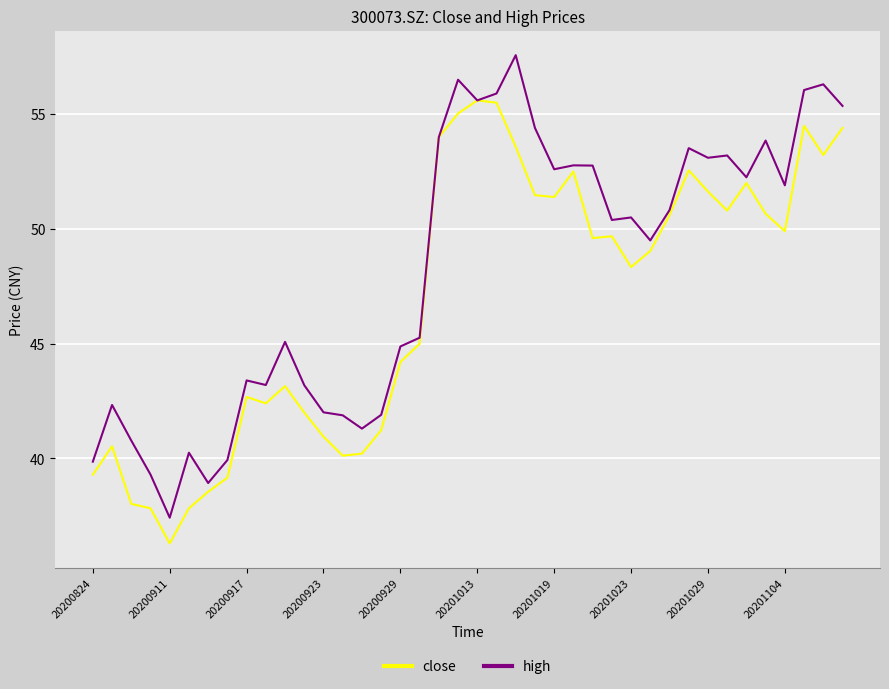

Rank the series by their average value, from lowest to highest.

close, high